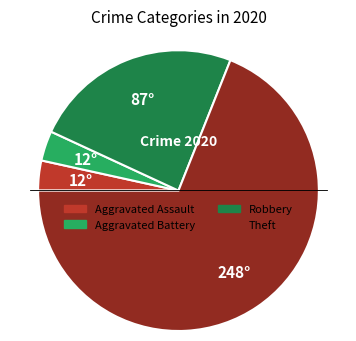

Is there any slice that represents more than half of the pie?

Yes